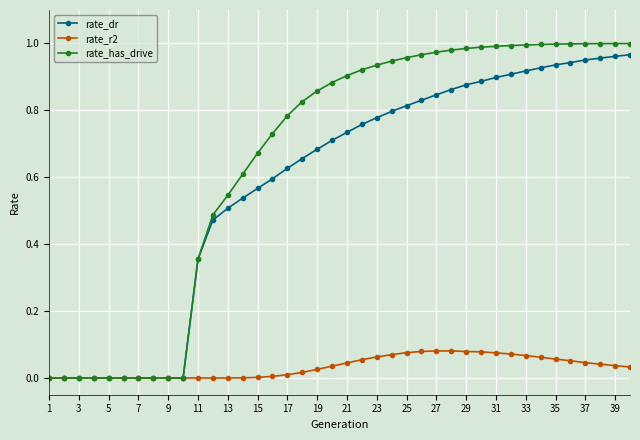

What is the sum of all rate_r2 values?

1.3